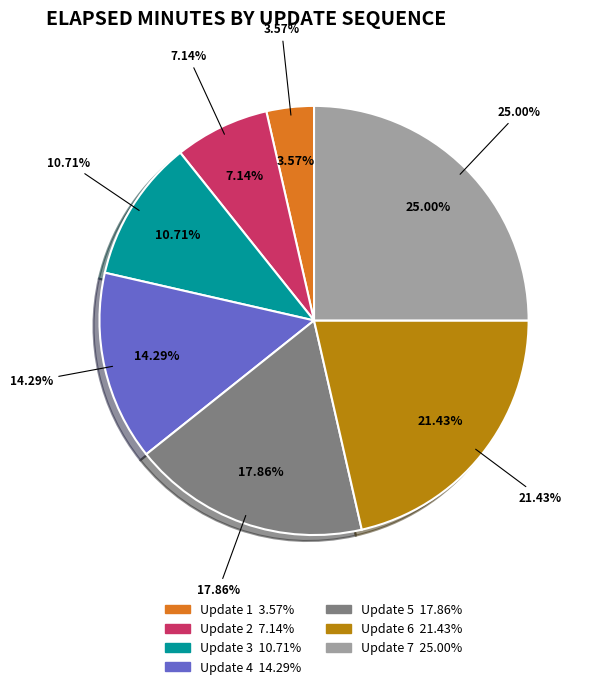

What percentage is the 3 slice, to the nearest percent?

11%